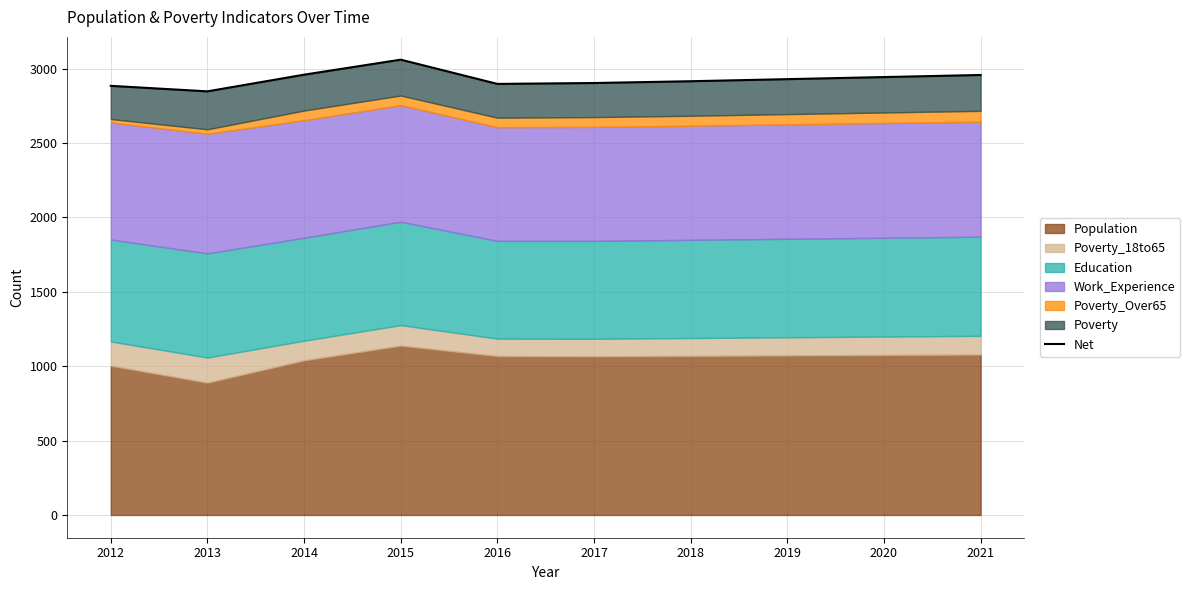

How many values are below 2929?

5